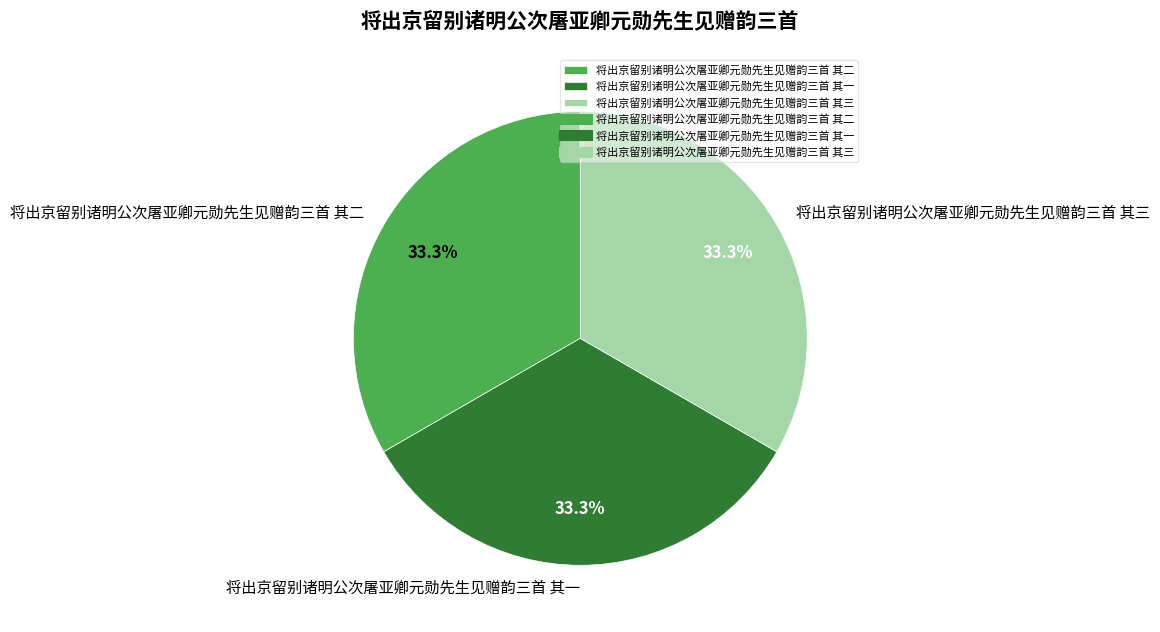

To the nearest percent, what portion does 将出京留别诸明公次屠亚卿元勋先生见赠韵三首 其二 represent?

33%